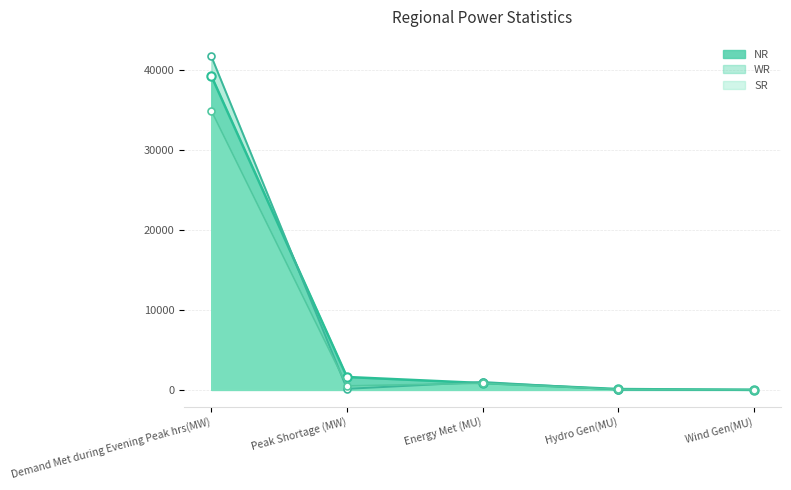

What is the label of the 3rd point from the left?

Energy Met (MU)